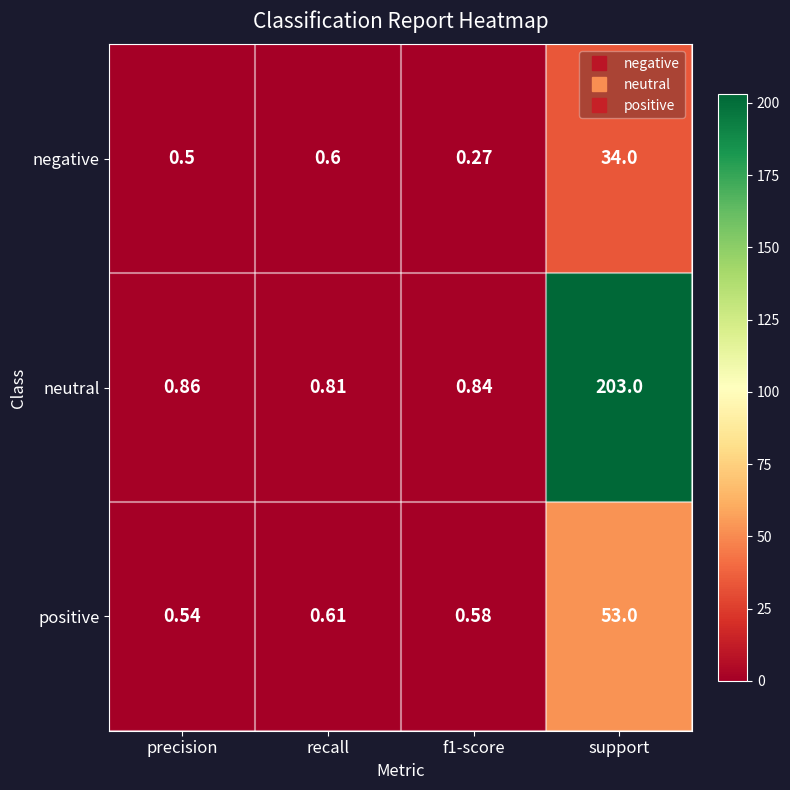

Rank the series at support from highest to lowest value.

neutral, positive, negative